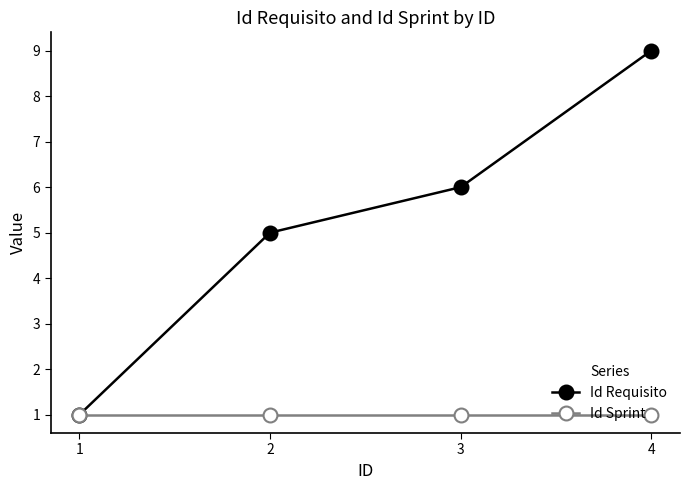

Rank the series by their maximum value, from lowest to highest.

Id Sprint, Id Requisito